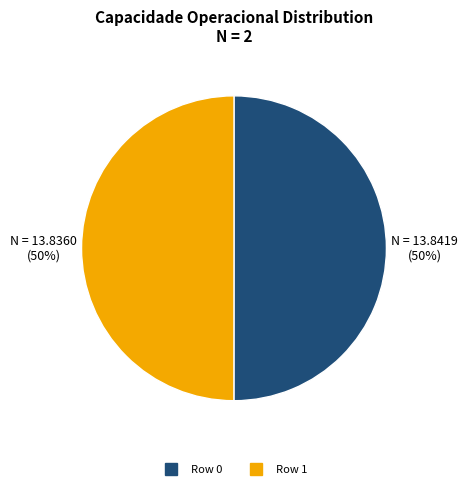

The Row 0 slice represents 50% of the pie. True or false?

True